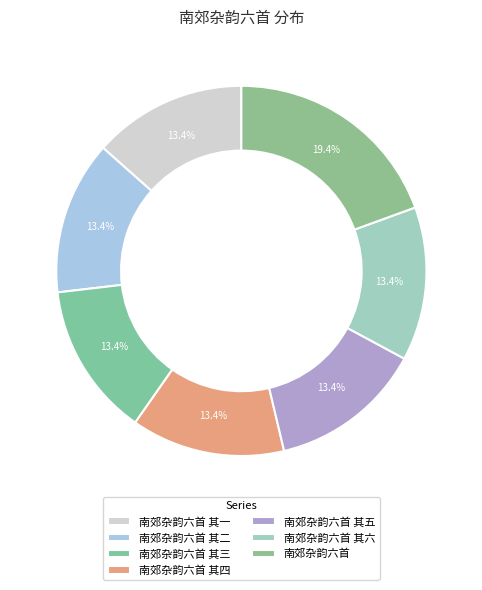

The 南郊杂韵六首 其六 slice represents 22% of the pie. True or false?

False